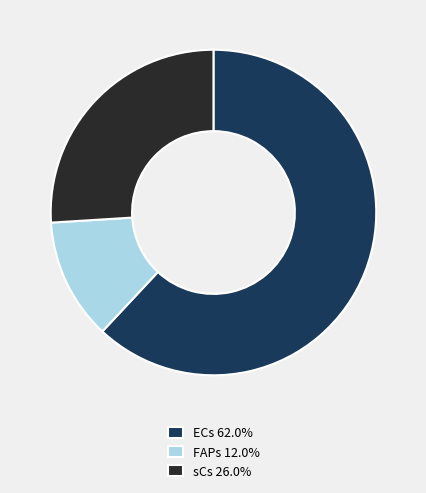

Do ECs 62.0% and FAPs 12.0% together represent more than half of the pie?

Yes